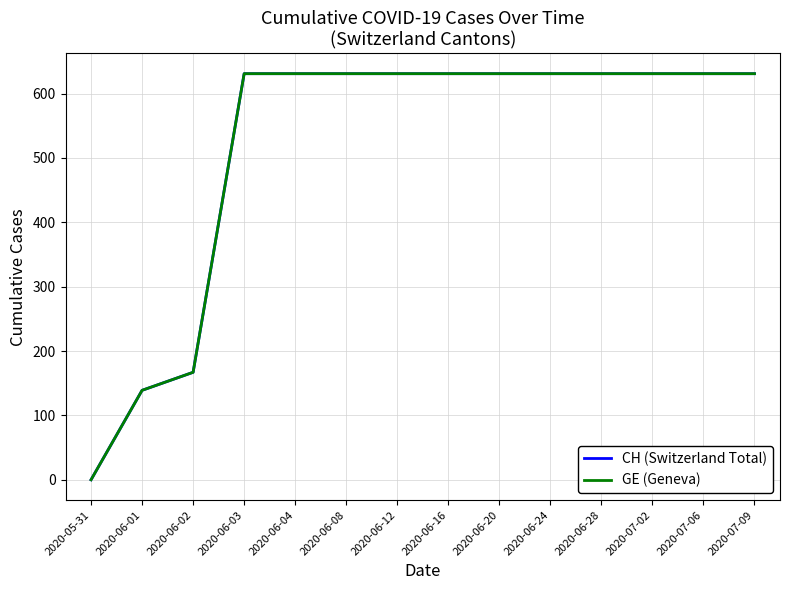

Rank the series by their maximum value, from lowest to highest.

CH (Switzerland Total), GE (Geneva)